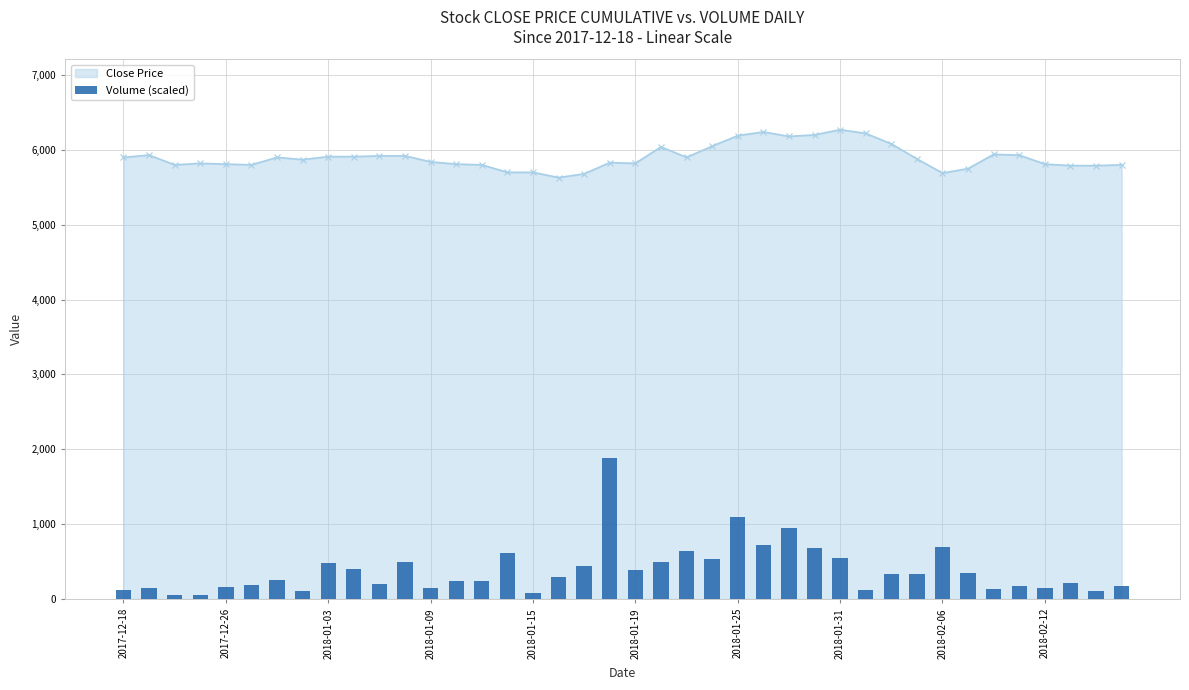

How many data points are less than 287?

20